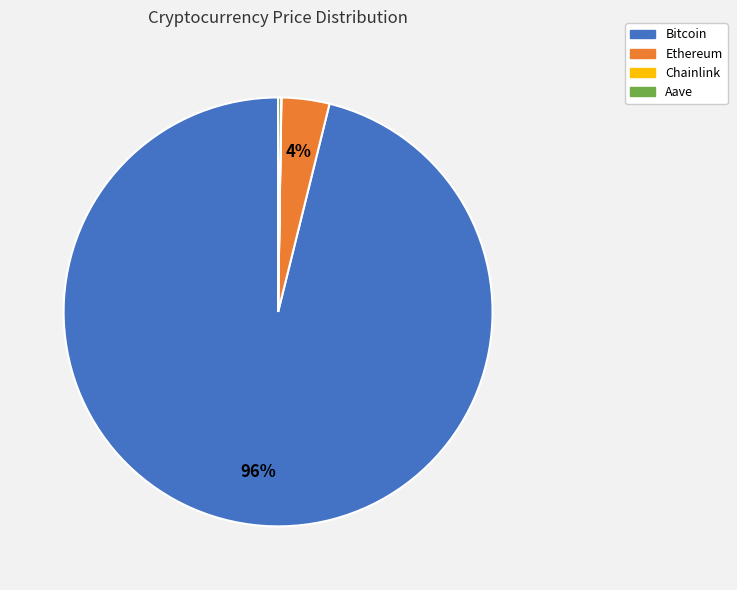

To the nearest percent, what is the average slice percentage?

25%